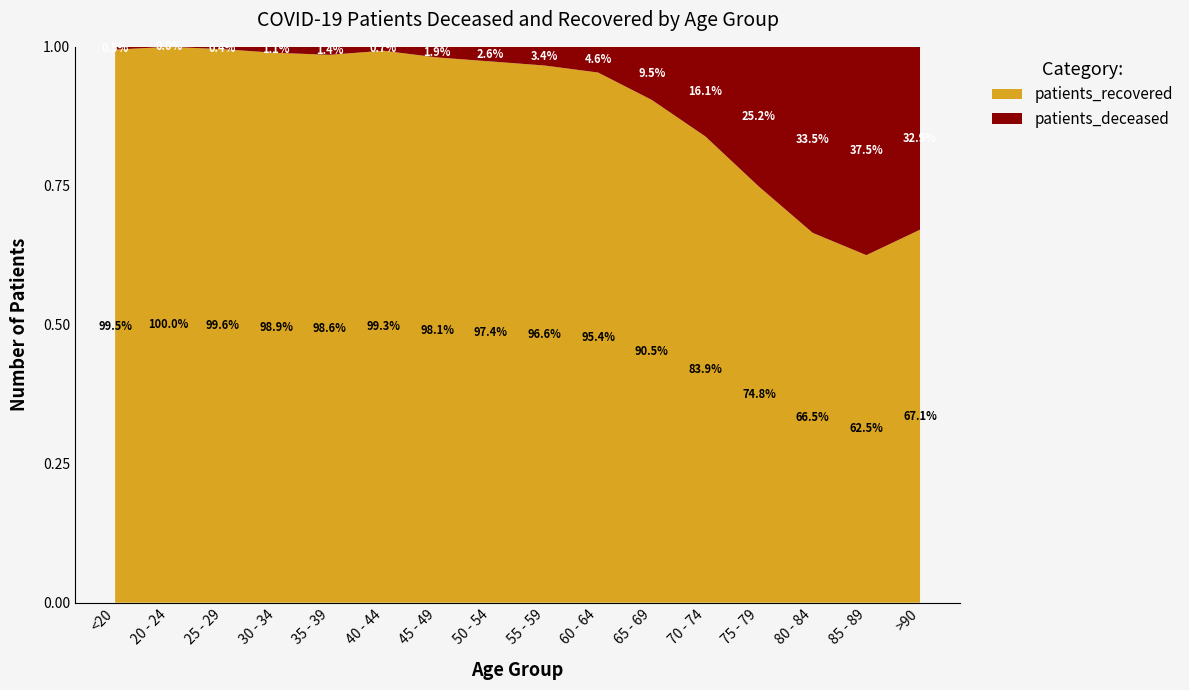

Reading left to right, list all the values displayed in this chart.

patients_deceased: <20=2	20 - 24=0	25 - 29=1	30 - 34=3	35 - 39=5	40 - 44=3	45 - 49=14	50 - 54=29	55 - 59=43	60 - 64=67	65 - 69=136	70 - 74=304	75 - 79=497	80 - 84=576	85 - 89=443	>90=151
patients_recovered: <20=402	20 - 24=115	25 - 29=237	30 - 34=274	35 - 39=344	40 - 44=426	45 - 49=721	50 - 54=1074	55 - 59=1239	60 - 64=1383	65 - 69=1289	70 - 74=1582	75 - 79=1478	80 - 84=1145	85 - 89=739	>90=308